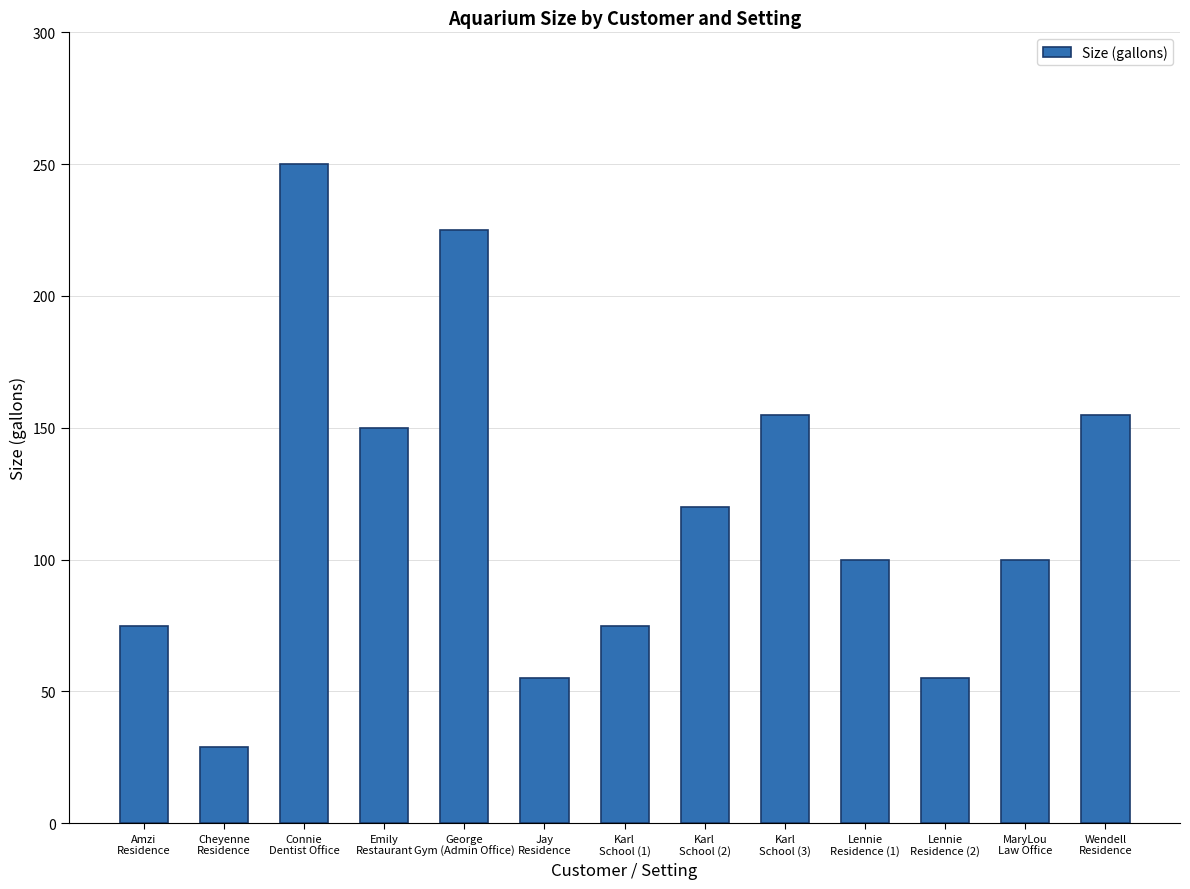

How many values are below 100?

5